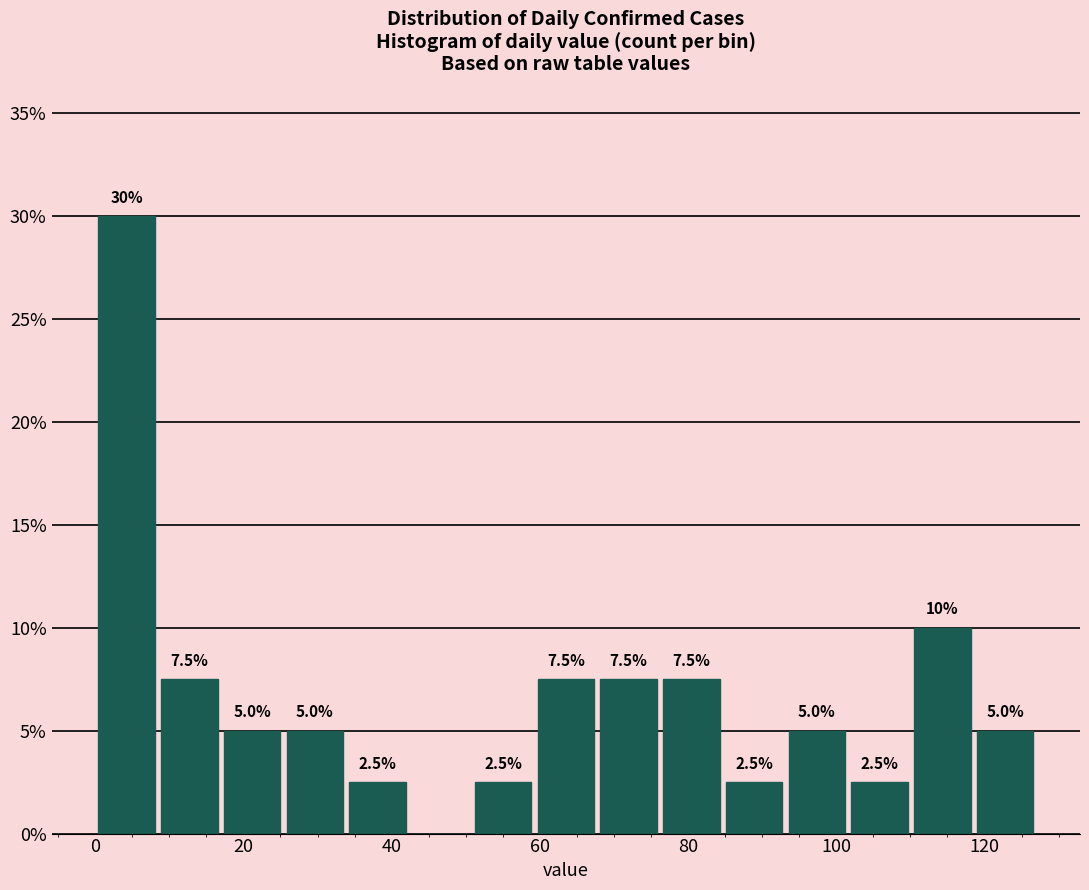

Which range on the x-axis has the tallest bar?

0 to 8